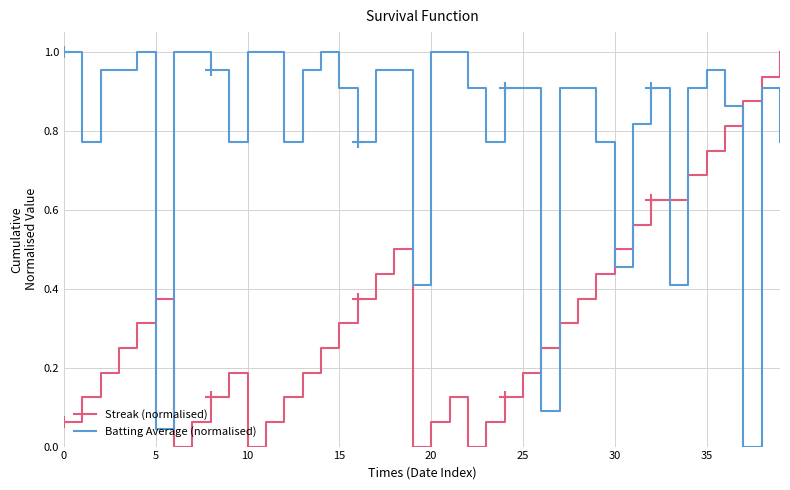

How many values in Batting Average (normalised) are above zero?

39